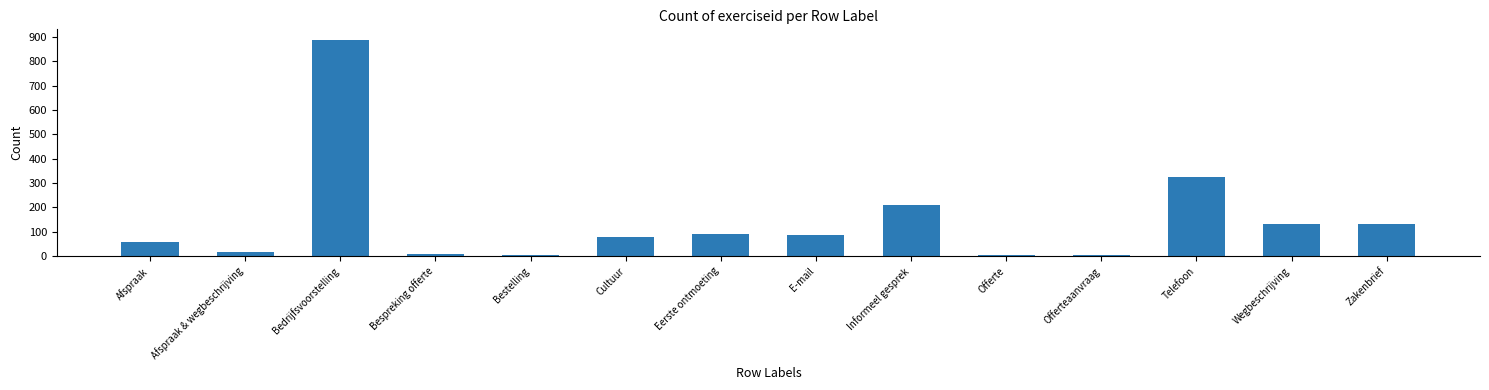

Which has a higher value, Telefoon or Afspraak?

Telefoon